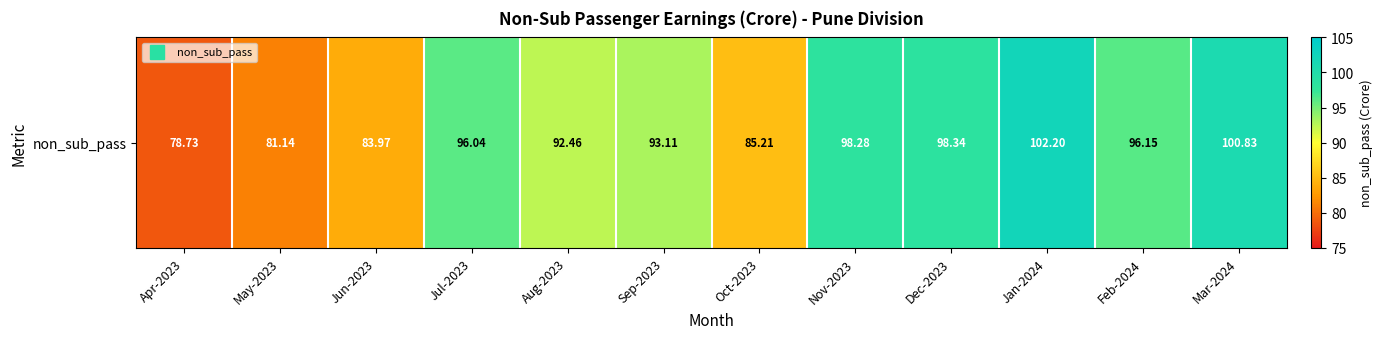

At which label does the data first exceed 96?

Jul-2023